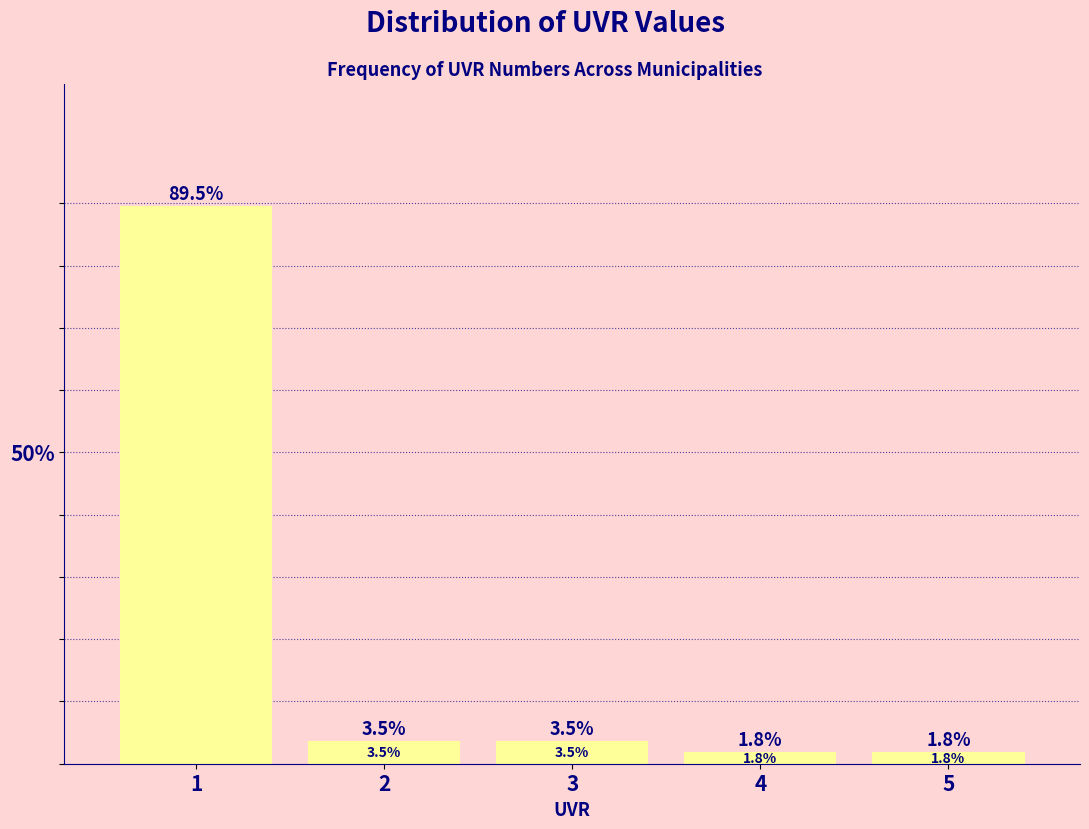

Reading left to right, transcribe all the data shown in this chart.

1=89.5	2=3.5	3=3.5	4=1.8	5=1.8